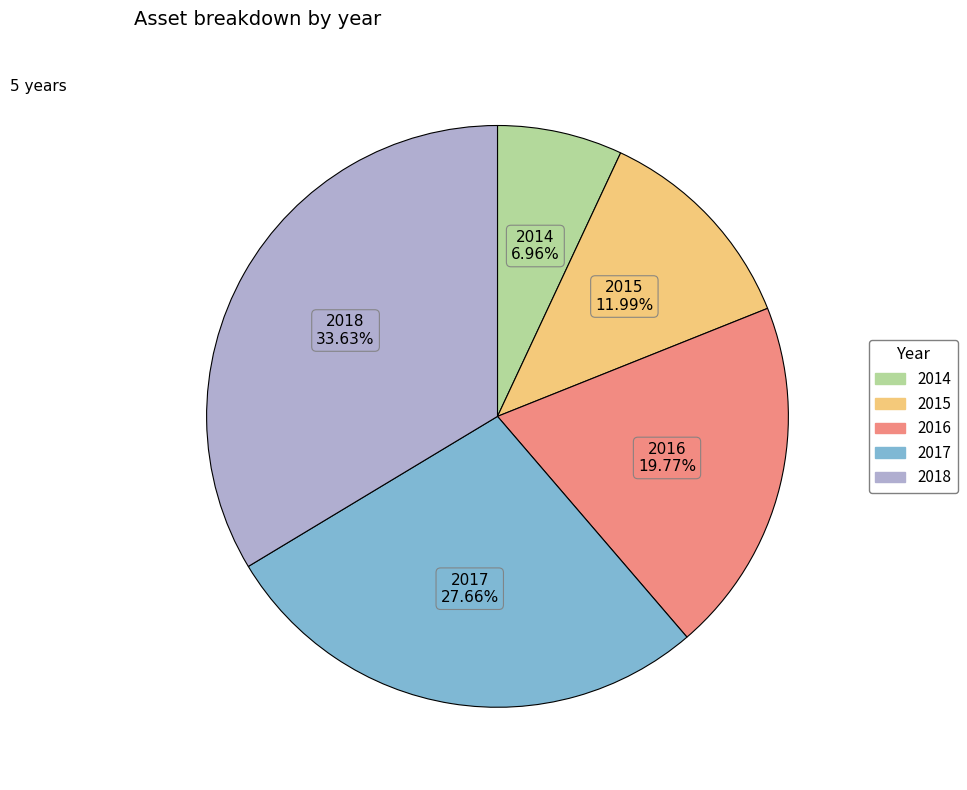

What is the ratio of the value at 2016 to the value at 2018?

0.6